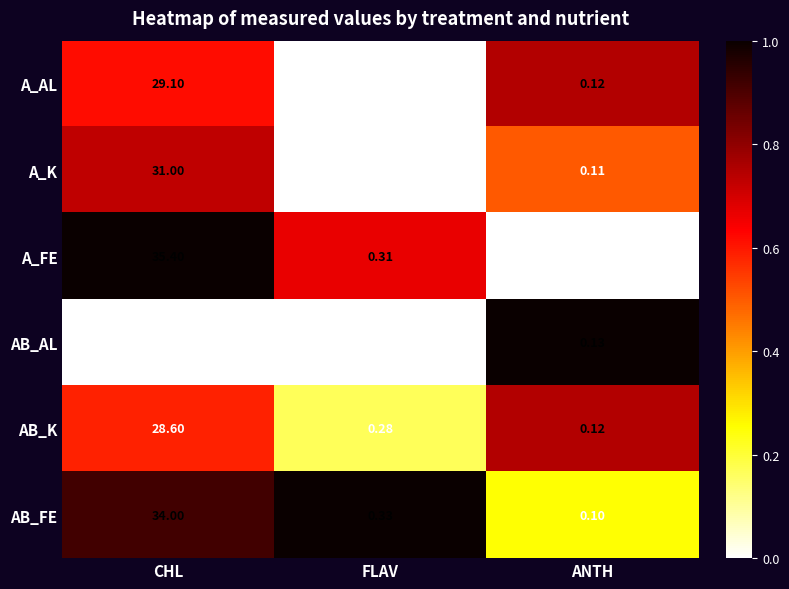

At which category is the sum across all series the highest?

CHL